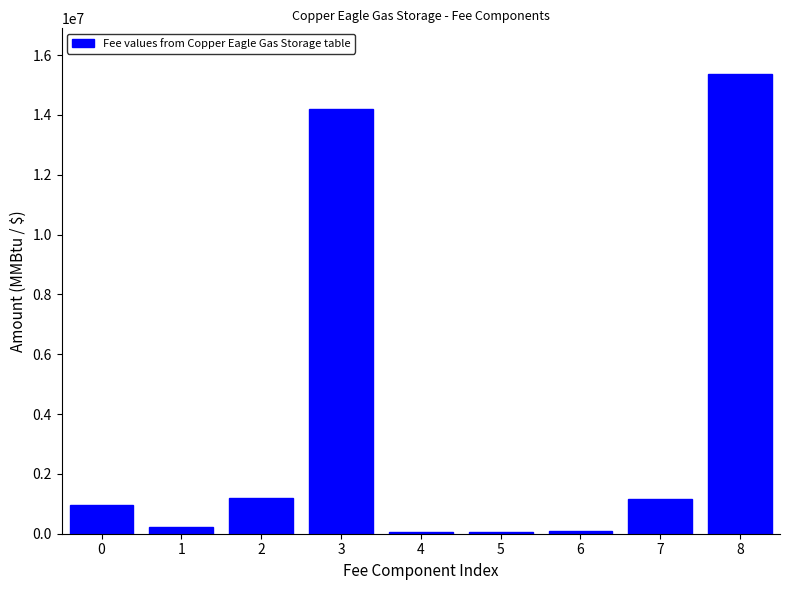

The value at 8 is 15360000. True or false?

True